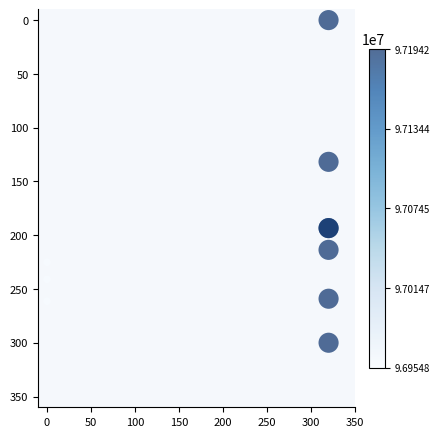

What Y value in the scatter plot is closest to 149?

131.8